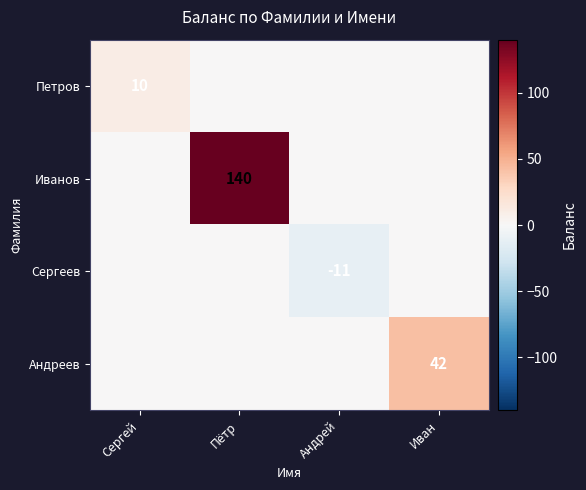

Is it true that Иванов equals 96 at Пётр?

False